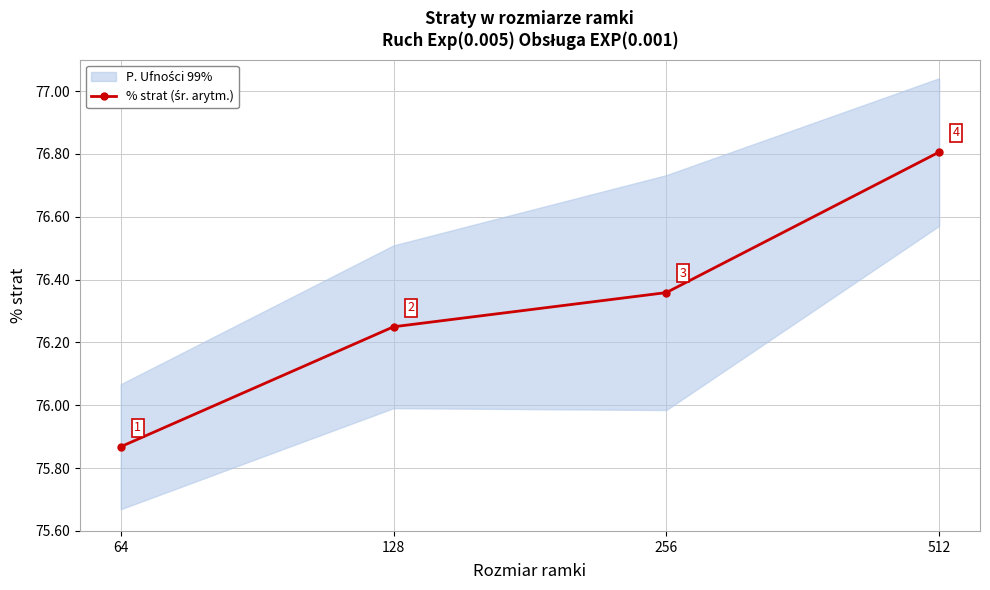

Which label corresponds to the largest value in the chart?

512